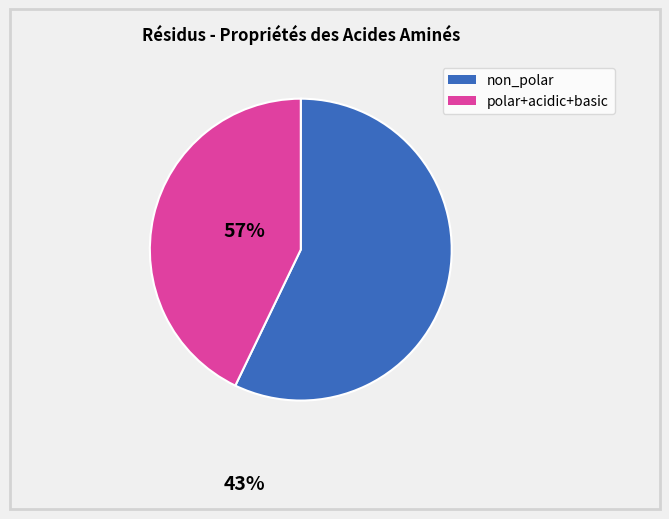

Is there a majority slice in this chart?

Yes